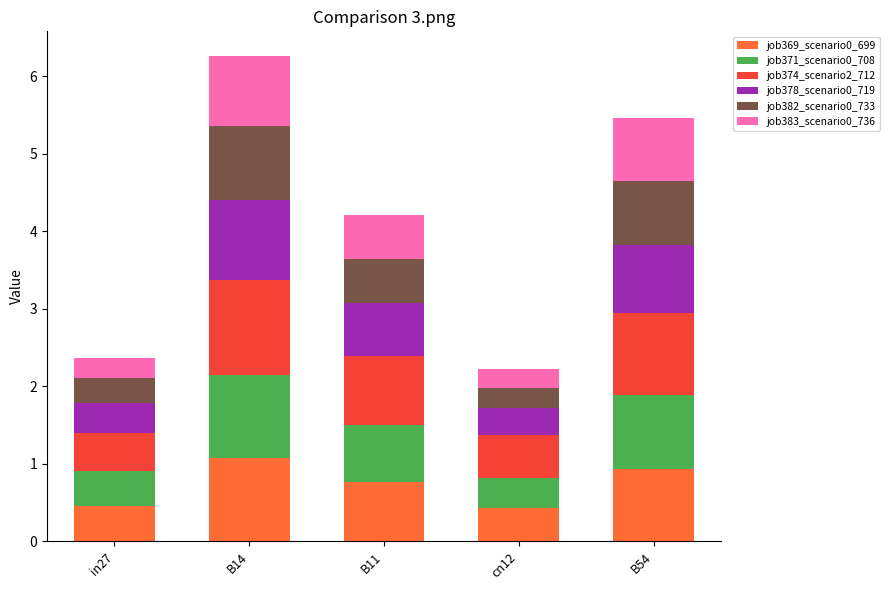

Is it true that job369_scenario0_699 equals 0.2 at B54?

False